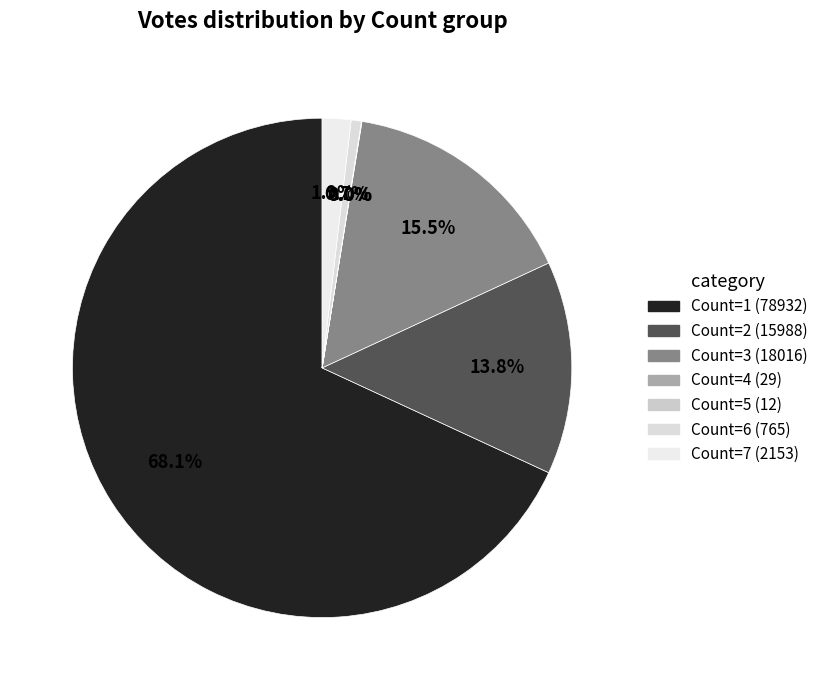

What is the largest slice in the pie chart?

Count=1